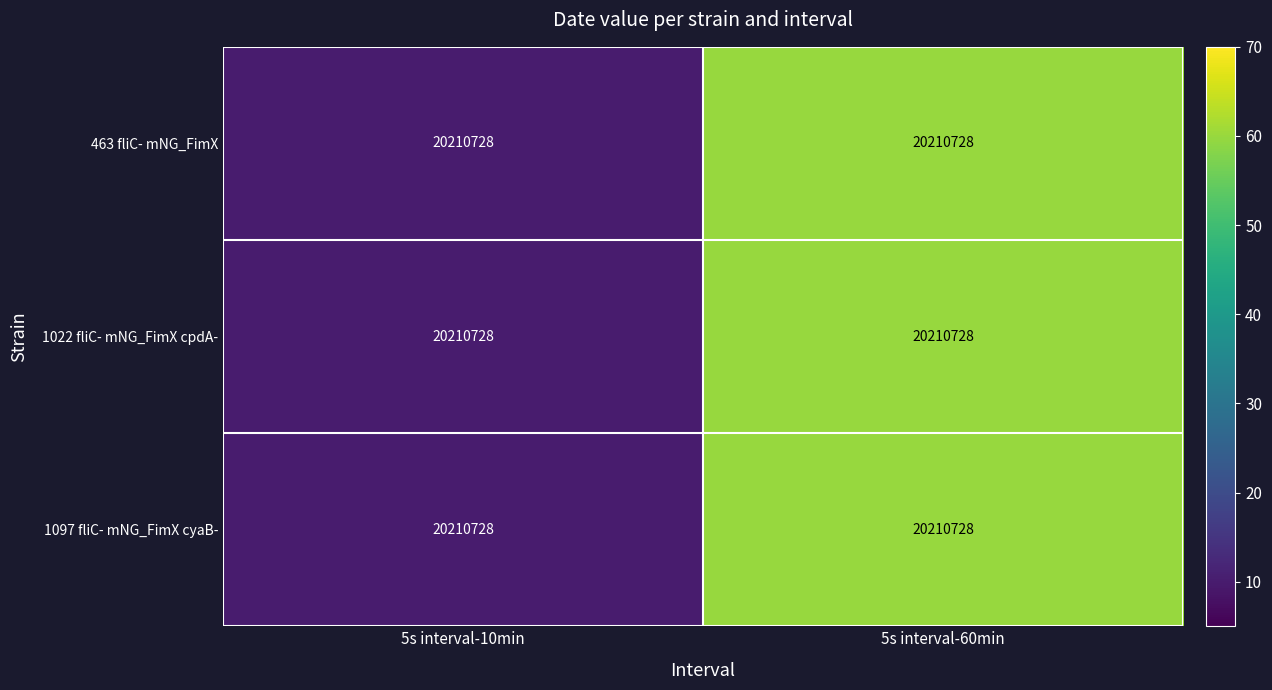

What is the sum of all 463 fliC- mNG_FimX values?

70